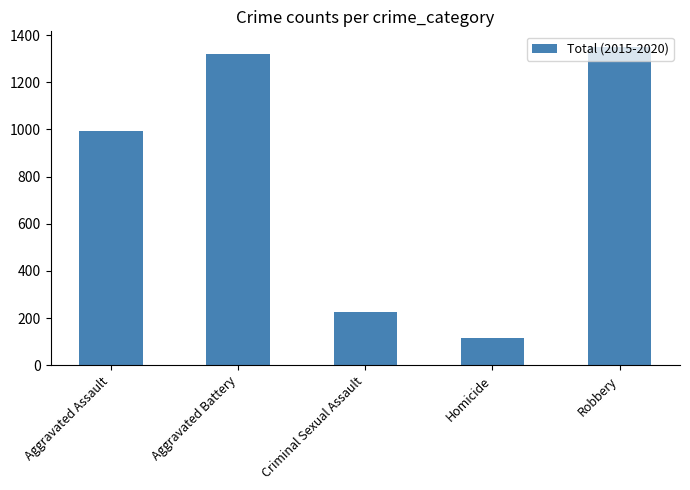

What is the maximum value shown in the chart?

1349